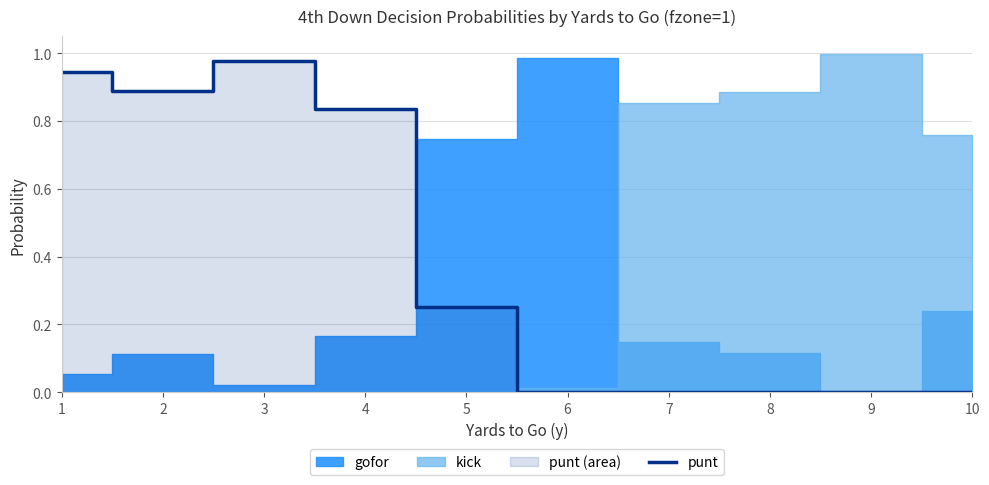

How many lines are shown in the chart?

1